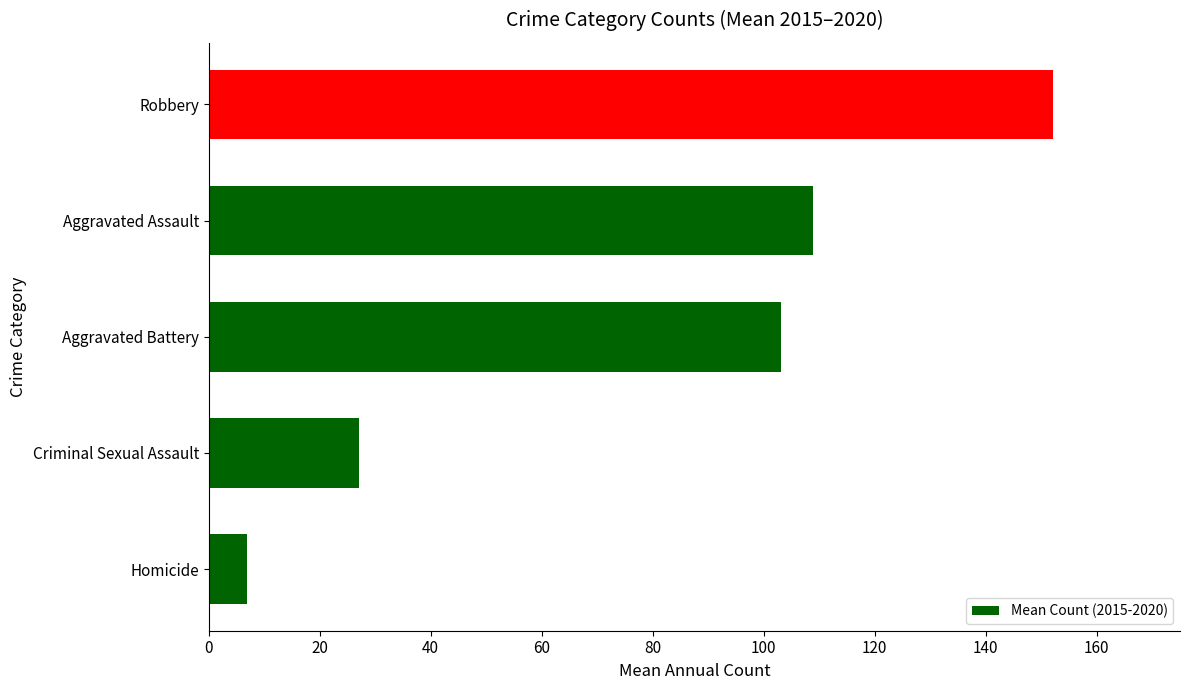

What is the difference between the second highest and minimum values?

102.0